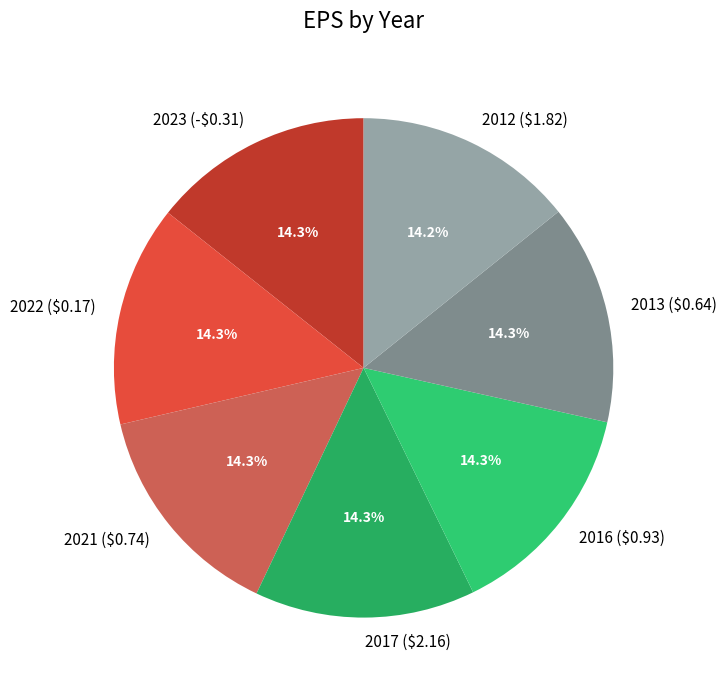

What portion of the pie excludes 2013 ($0.64)?

85.7%